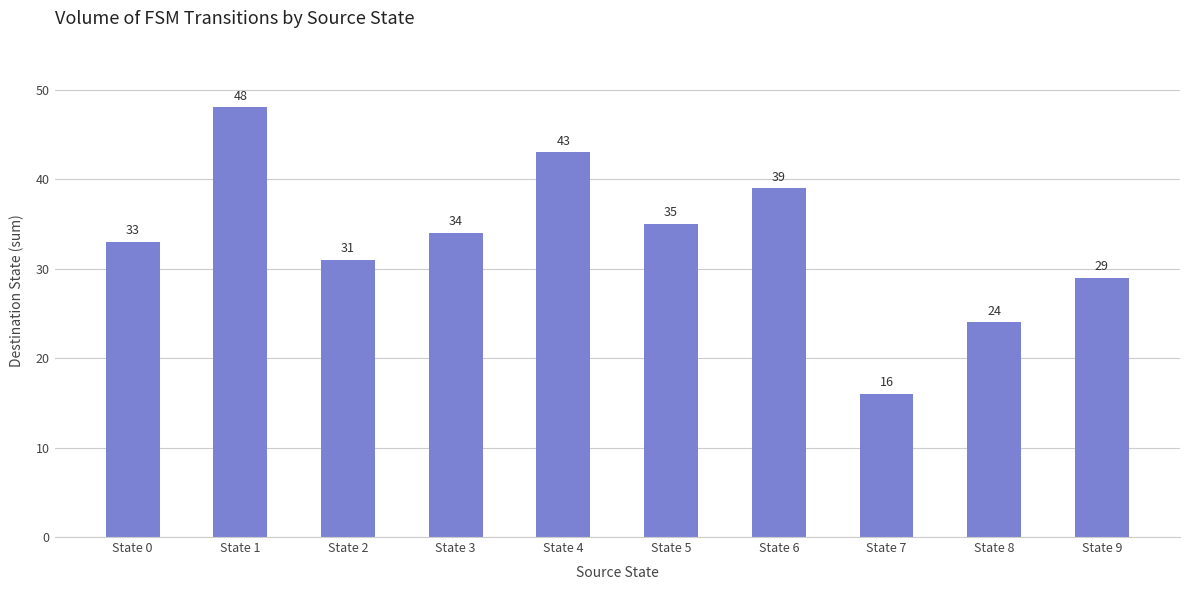

List the labels in order of value, smallest first.

State 7, State 8, State 9, State 2, State 0, State 3, State 5, State 6, State 4, State 1